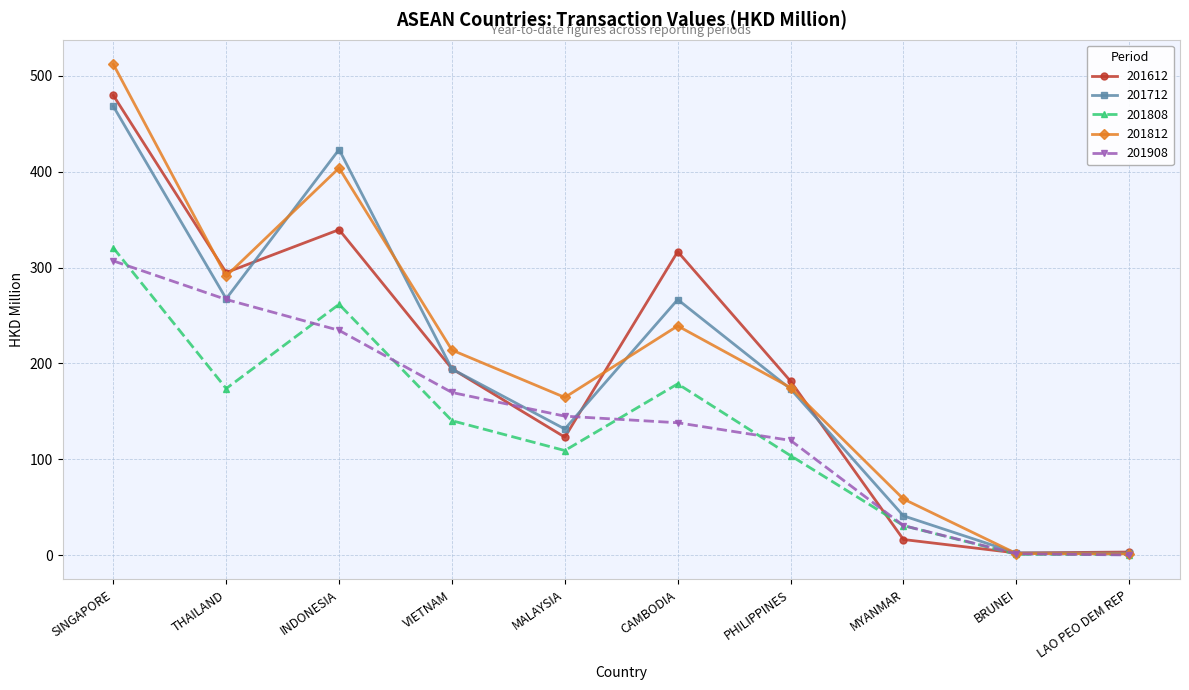

Rank the series by their maximum value, from lowest to highest.

201908, 201808, 201712, 201612, 201812